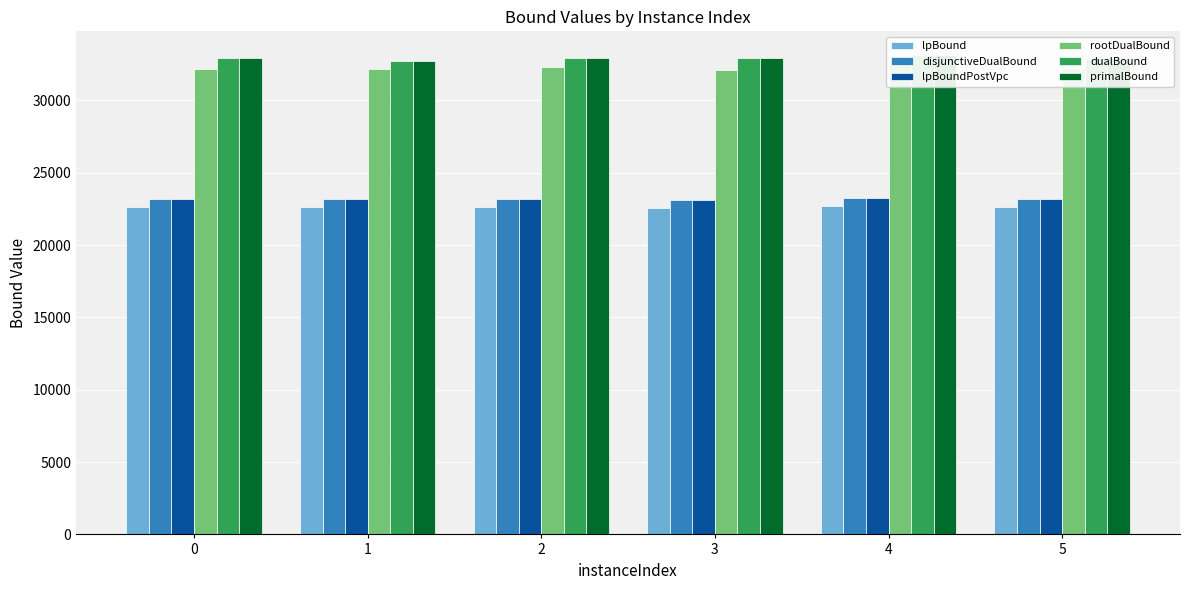

How many categories are shown in the chart?

6